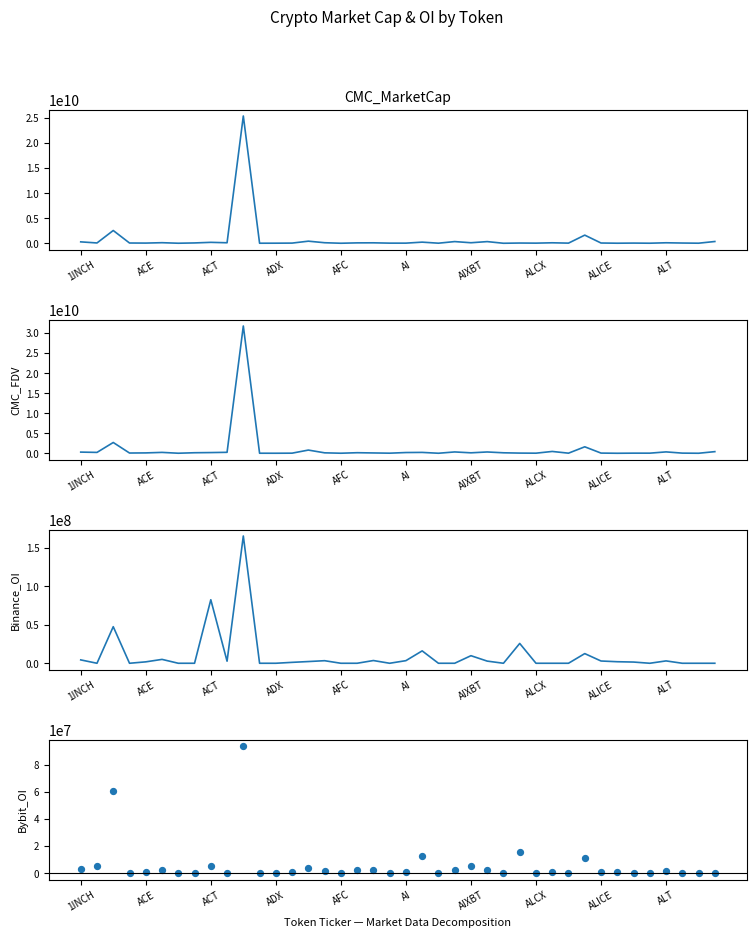

At how many categories does at least one series exceed 20206846773?

1